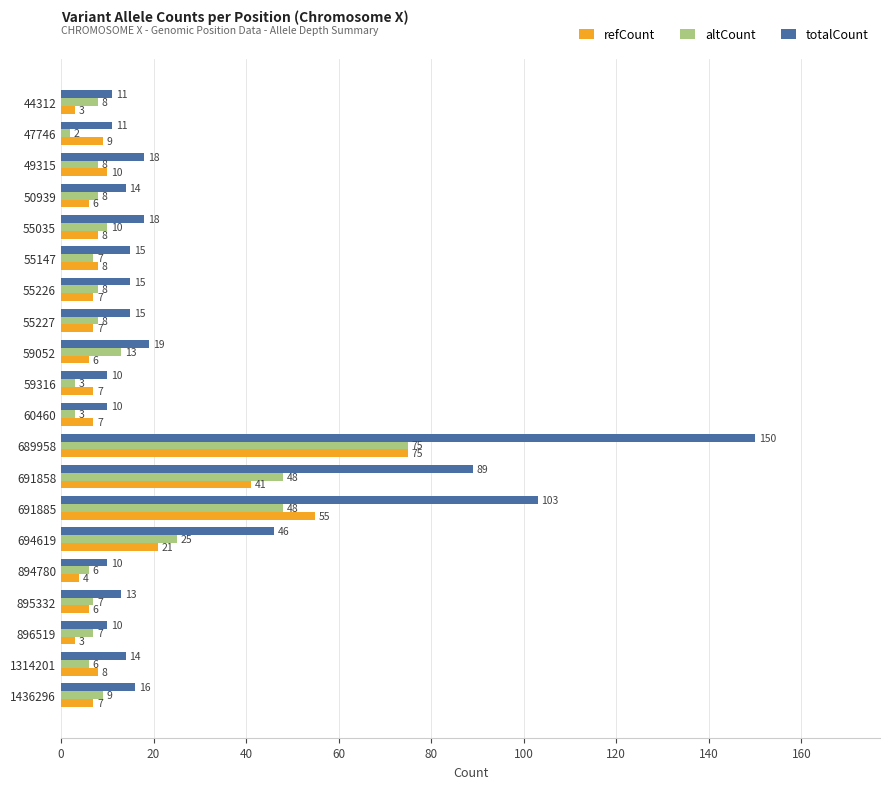

Rank the series at 49315 from lowest to highest value.

altCount, refCount, totalCount